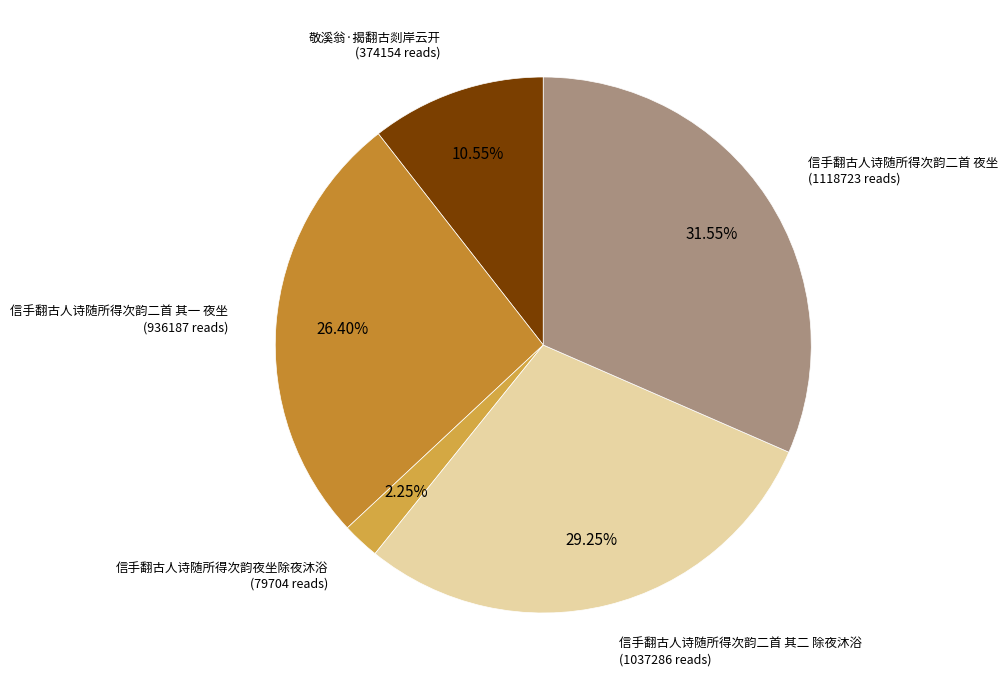

Does any single category account for the majority?

No